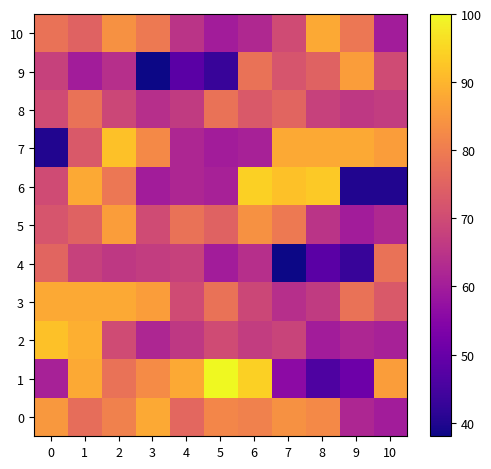

What is the total value across all series at 6?

827.5